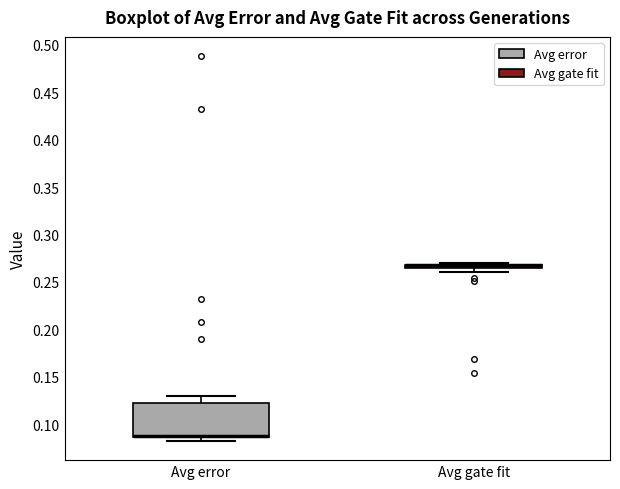

Where does the median line of the box for Avg error sit on the y-axis? The values are not printed on the chart, so give them approximately, as read against the axis.

0.090